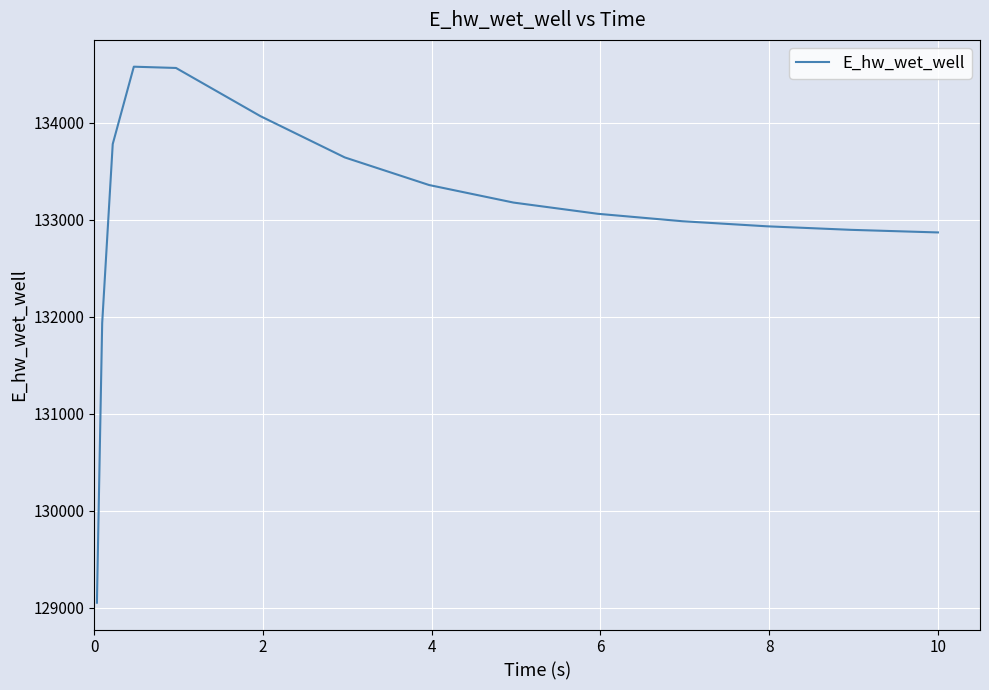

What is the smallest value displayed?

129051.7